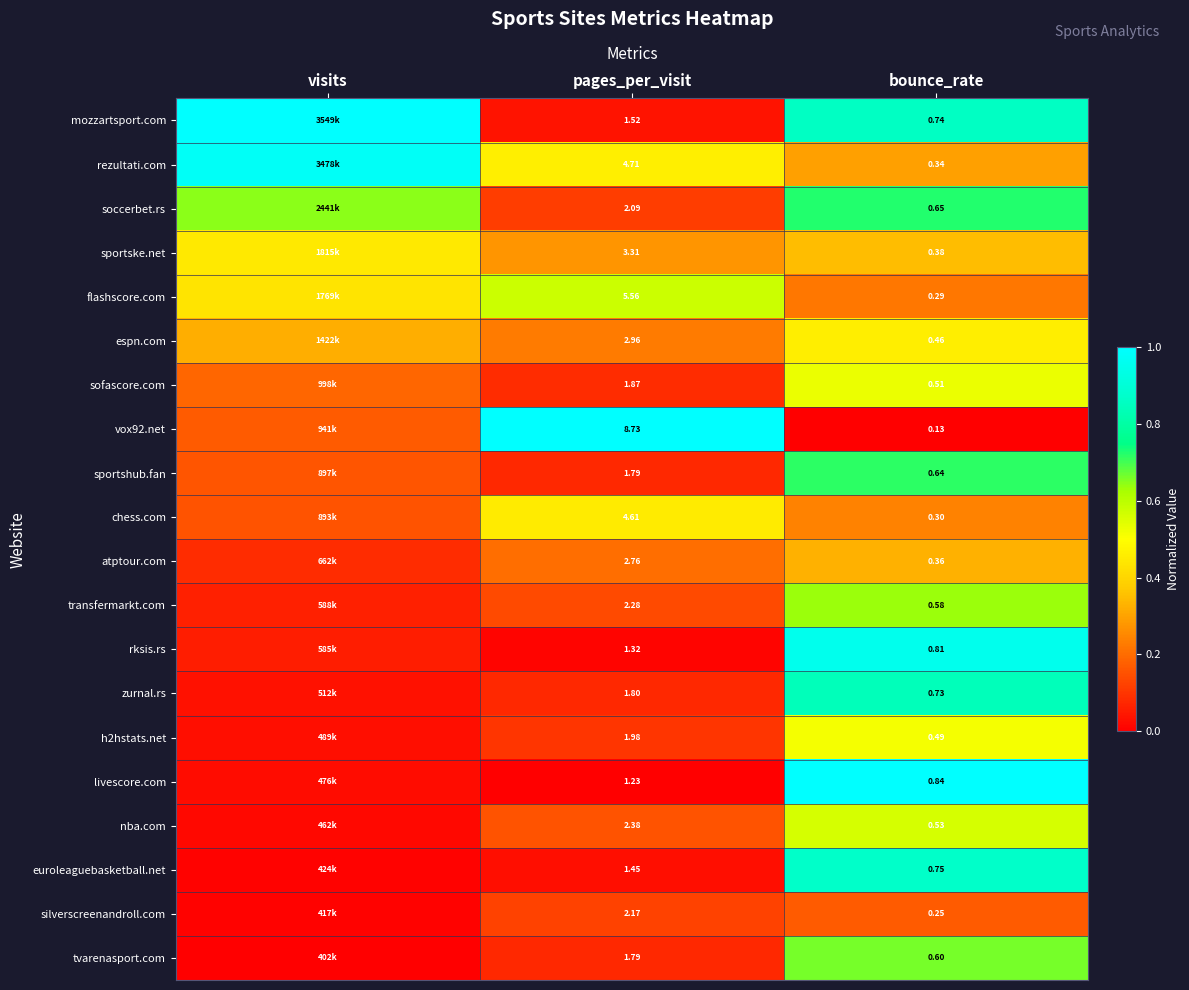

At which category is the sum across all series the highest?

bounce_rate